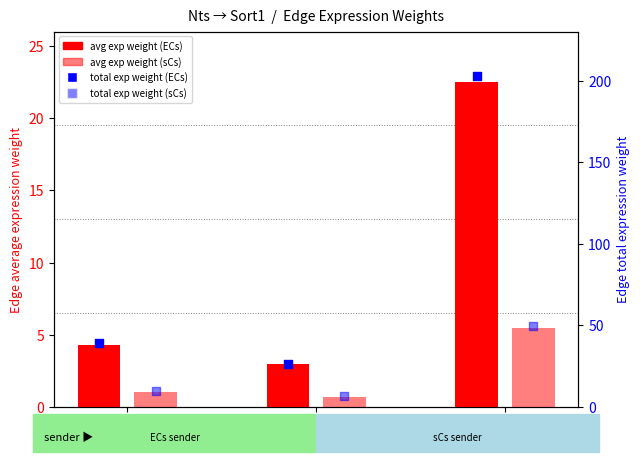

Which series has the largest total across all categories?

total exp weight (ECs)